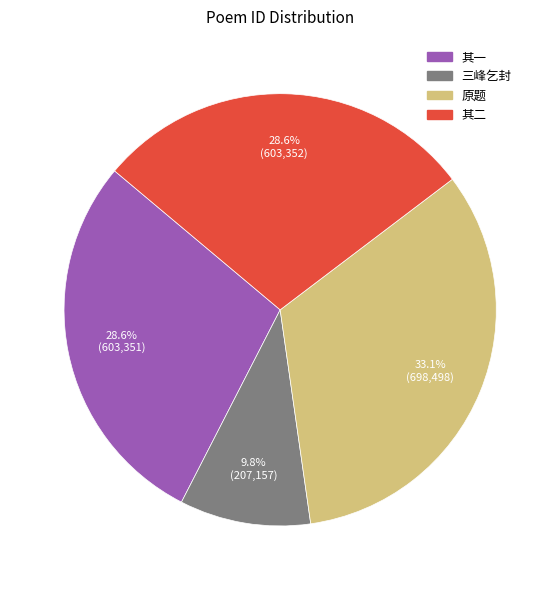

To the nearest percent, what is the difference between the largest and smallest slice percentages?

23%